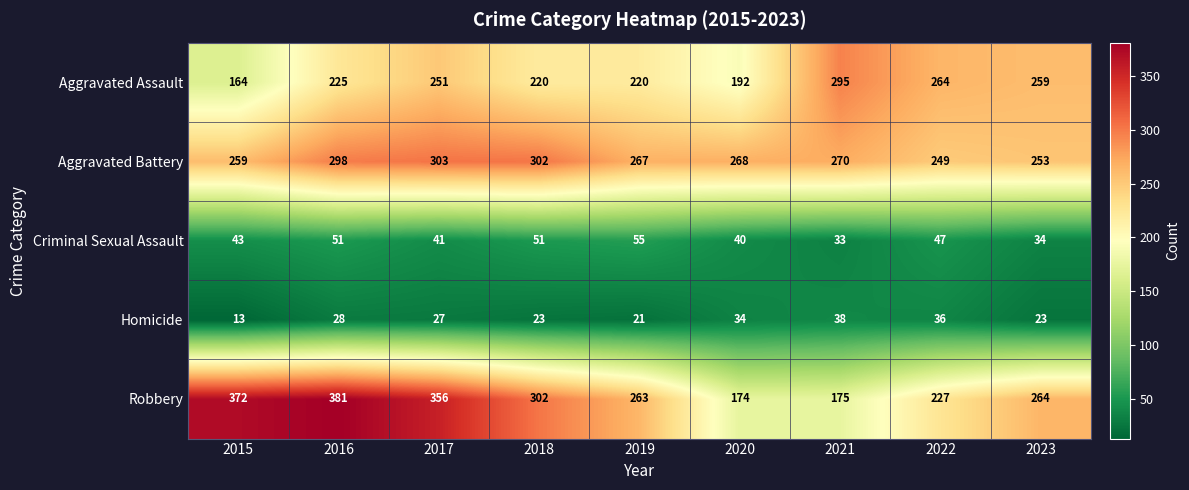

How many data points does each series have?

9